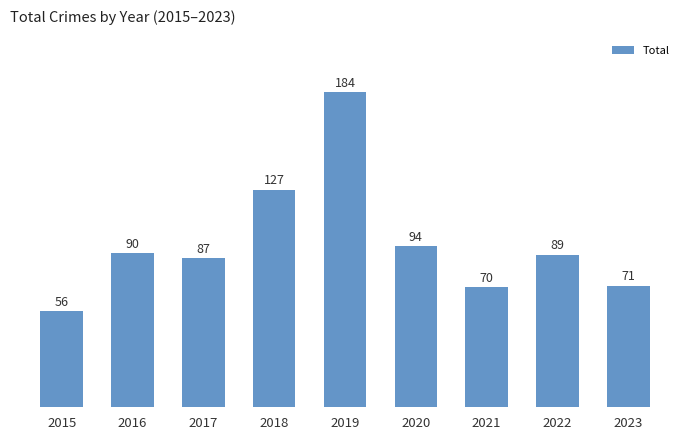

What value does the data have at 2020?

94